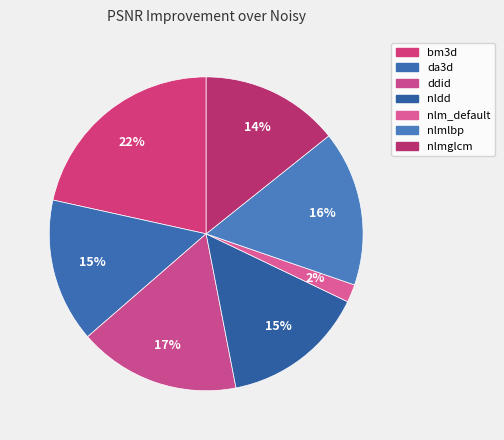

How many slices are in this pie chart?

7